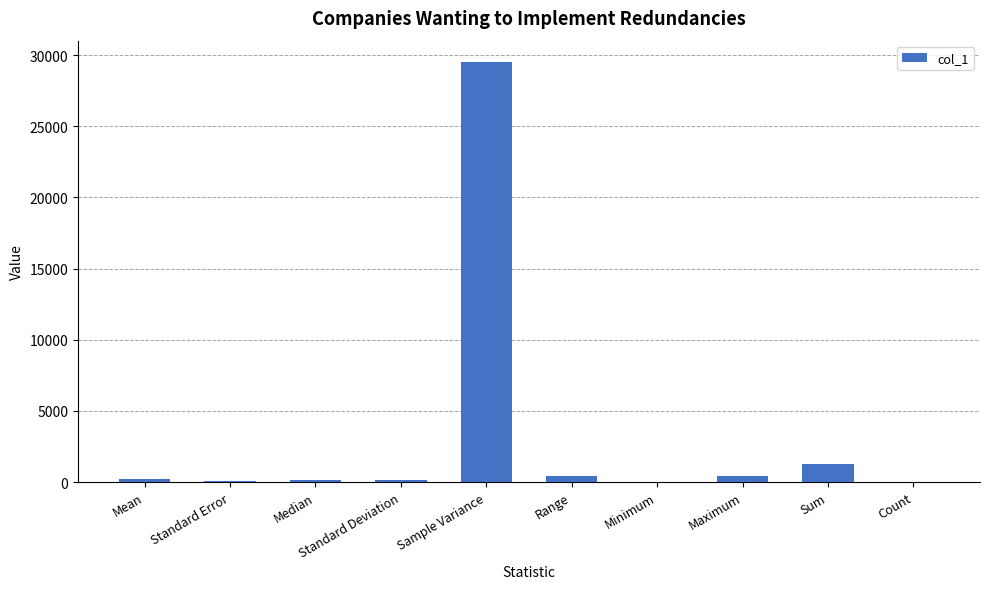

What is the maximum value shown in the chart?

29530.8